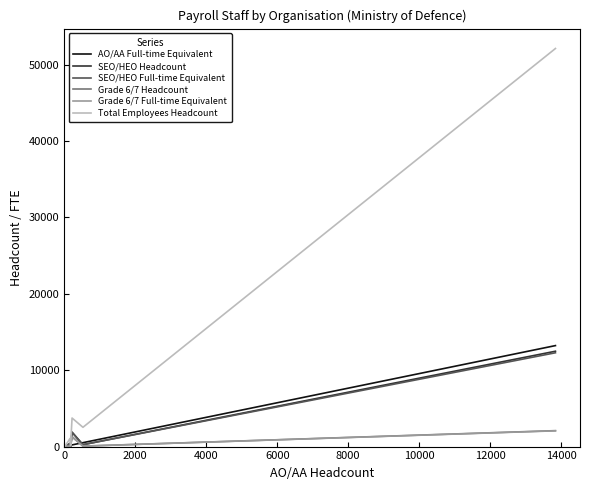

What is the highest value of the SEO/HEO Headcount series?

12484.0